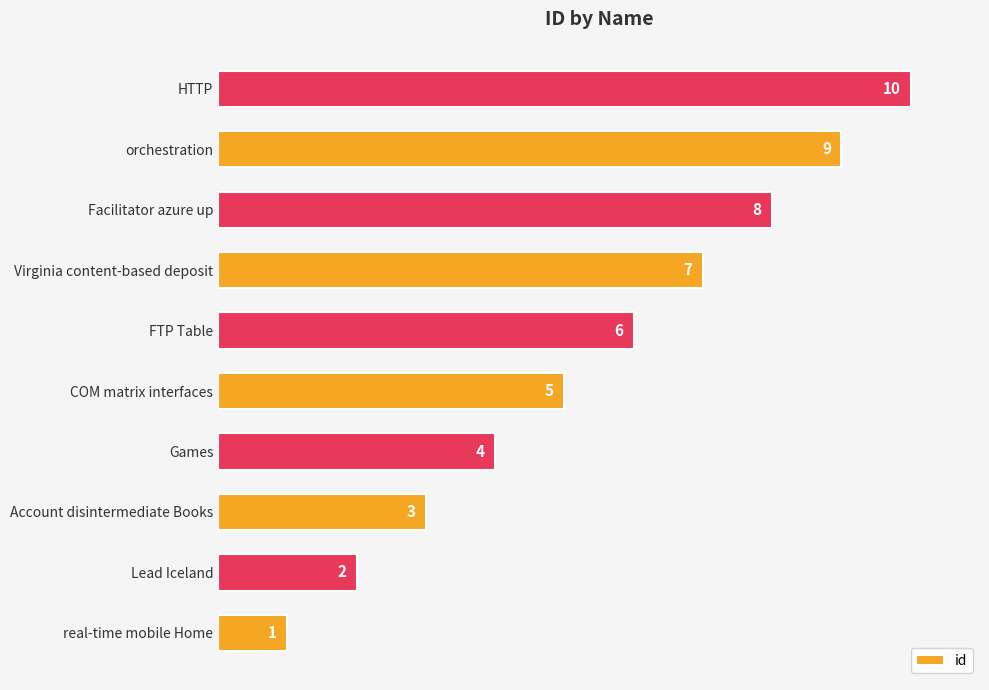

Where is the data nearest to the value 5?

COM matrix interfaces